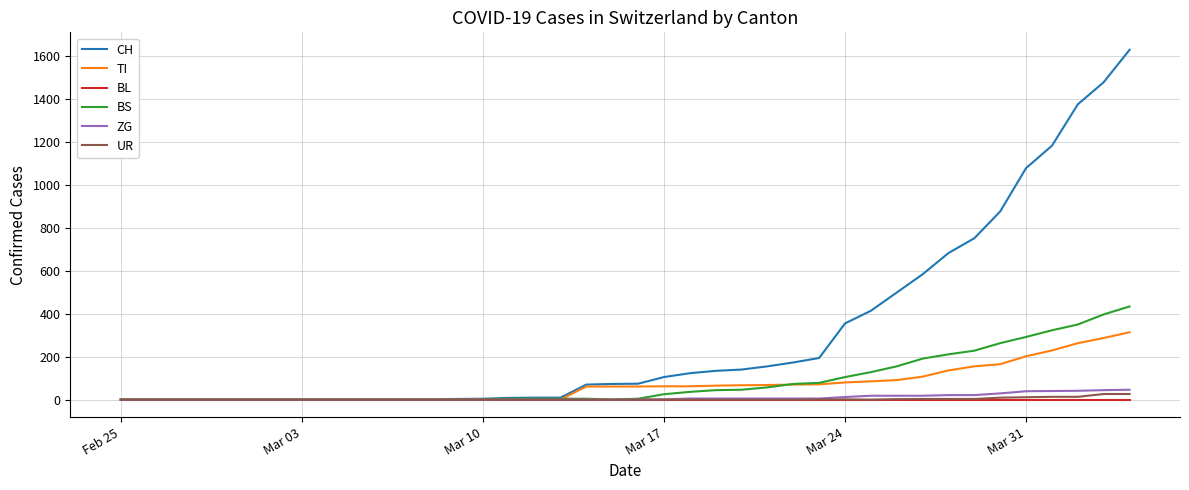

At how many categories does at least one series exceed 341?

12